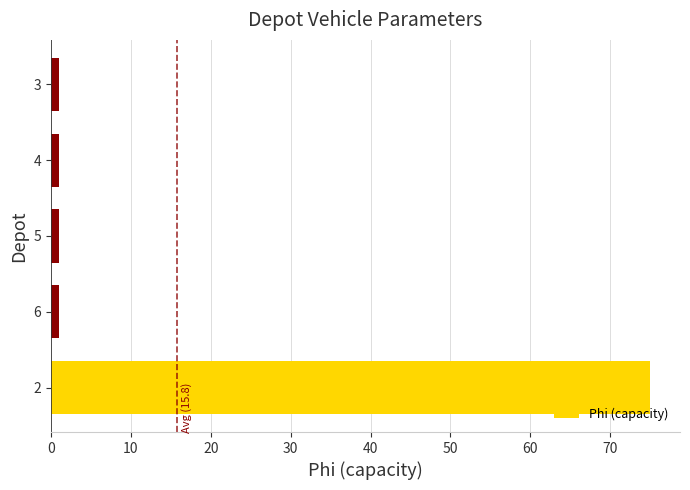

True or false: the data shows 1 at 4.

True